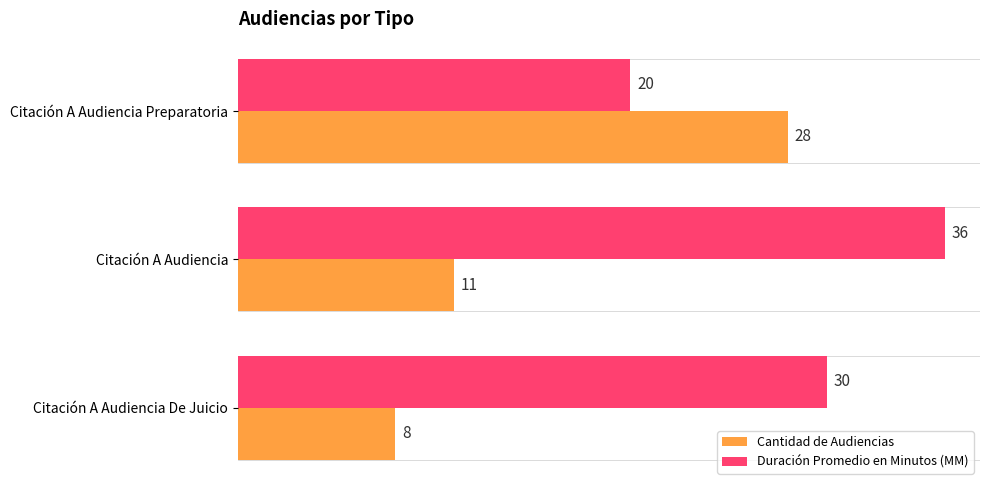

At which category is the sum across all series the highest?

Citación A Audiencia Preparatoria